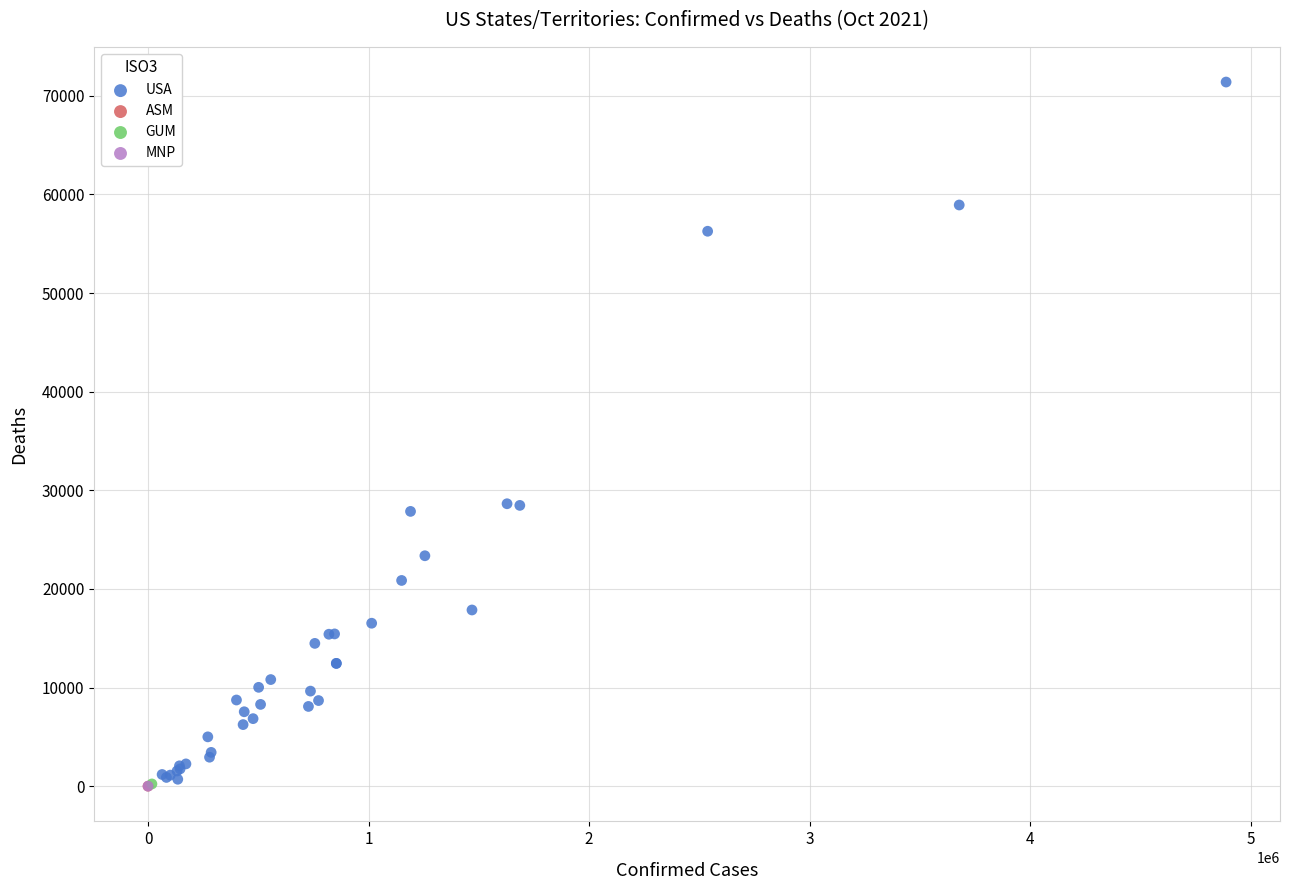

What are all the series names shown in the legend?

USA, ASM, GUM, MNP